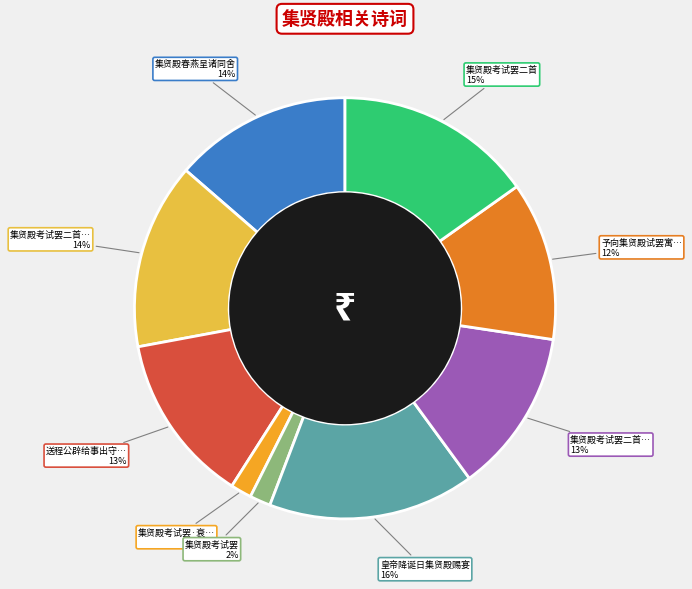

Is there any slice that represents more than half of the pie?

No